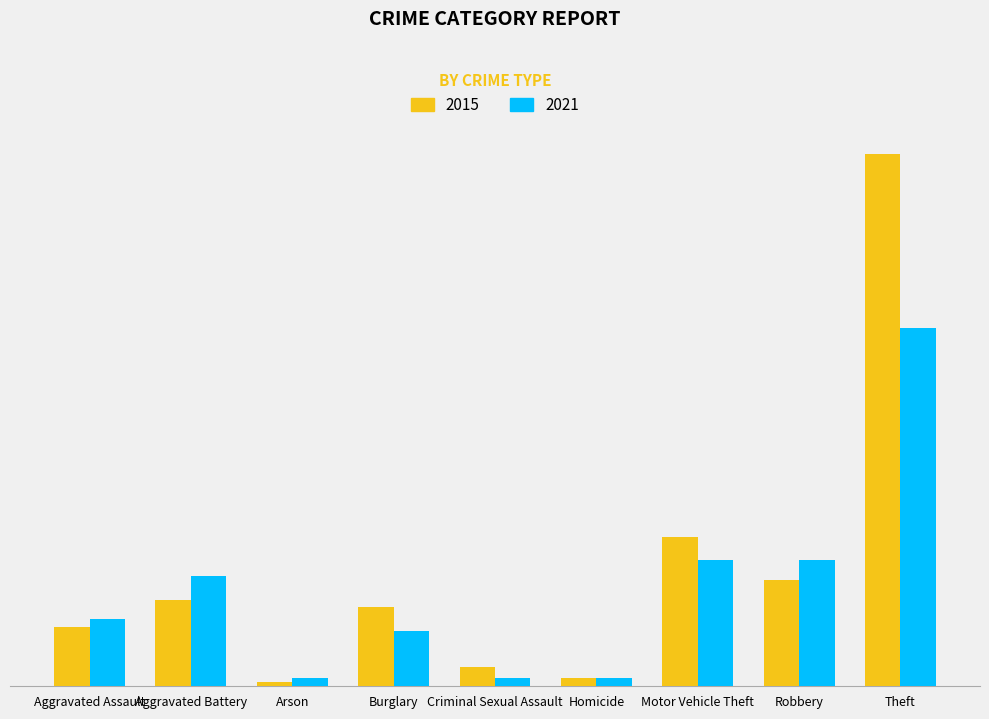

What is the average value of the 2021 series?

24